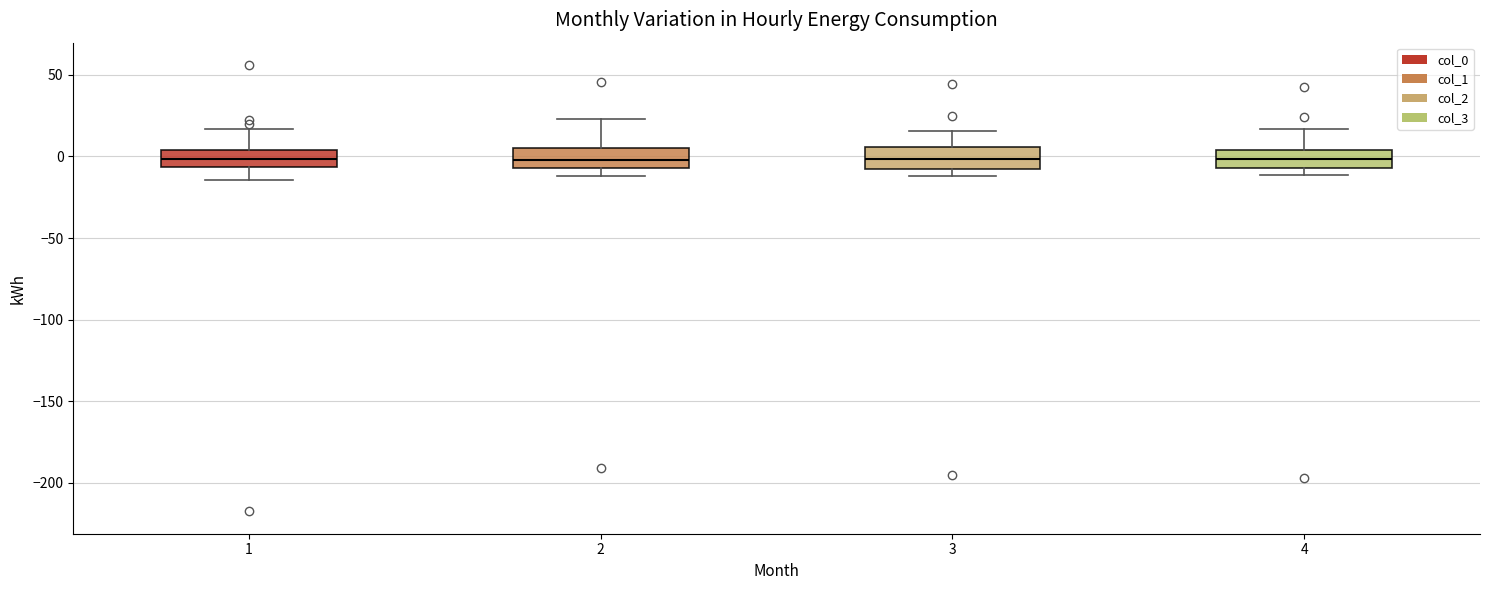

Reading left to right, read every box against the y-axis: the position of its median line, the range the box covers, and the ends of its whiskers. The values are not printed on the chart, so give them approximately, as read against the axis.

1: median 0, box -5 to 5, whiskers -15 to 15
2: median 0, box -5 to 5, whiskers -10 to 25
3: median 0, box -5 to 5, whiskers -10 to 15
4: median 0, box -5 to 5, whiskers -10 to 15